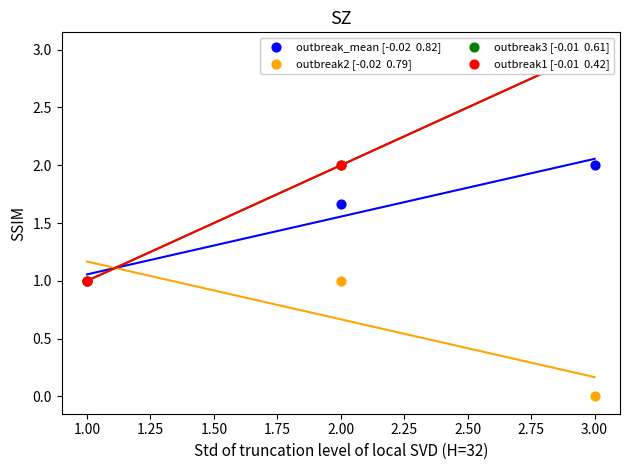

What are all the series names shown in the legend?

outbreak_mean [-0.02  0.82], outbreak2 [-0.02  0.79], outbreak3 [-0.01  0.61], outbreak1 [-0.01  0.42]